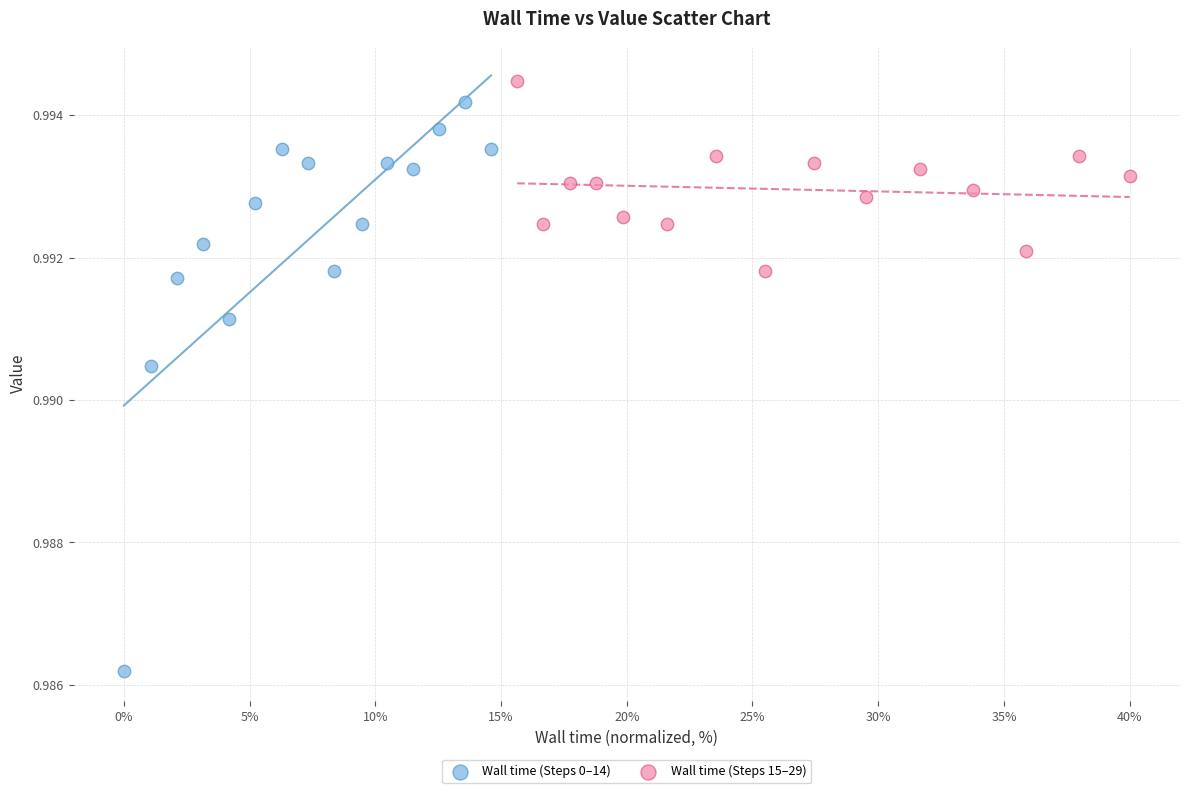

Which series reaches the minimum Y coordinate?

Wall time (Steps 0–14)